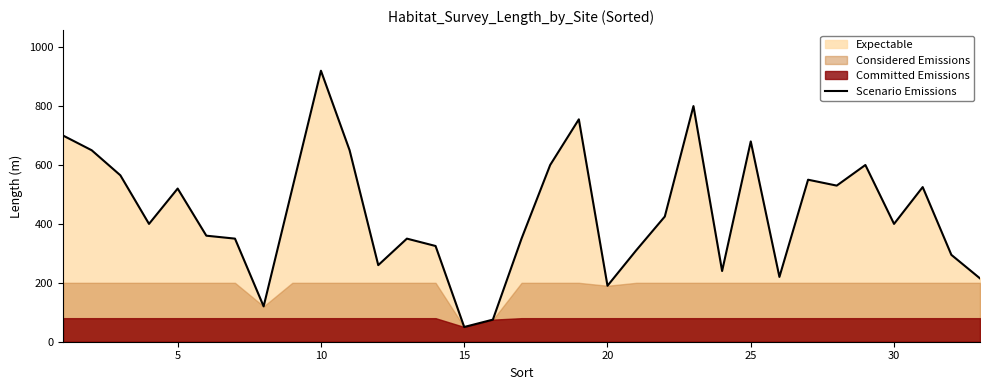

What is the lowest value of the Scenario Emissions series?

50